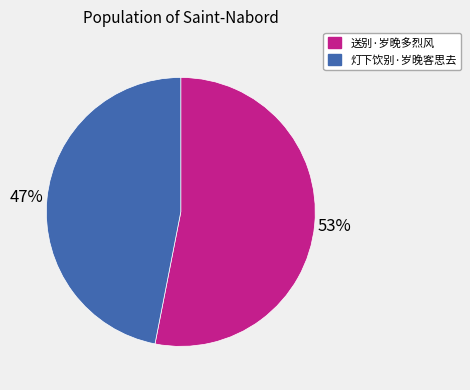

Rank the categories by value from lowest to highest.

灯下饮别·岁晚客思去, 送别·岁晚多烈风